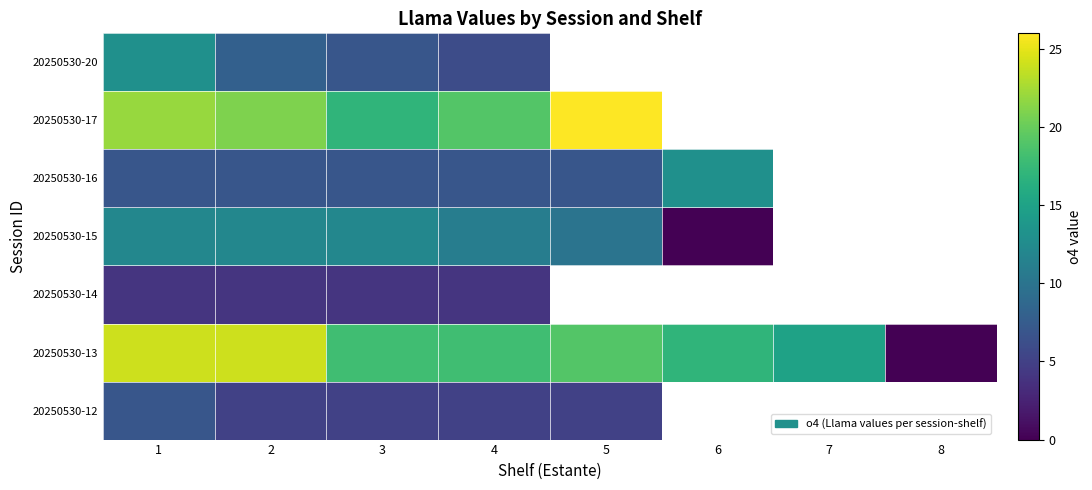

At 4, list the series in order from largest to smallest.

20250530-17, 20250530-13, 20250530-15, 20250530-16, 20250530-20, 20250530-12, 20250530-14